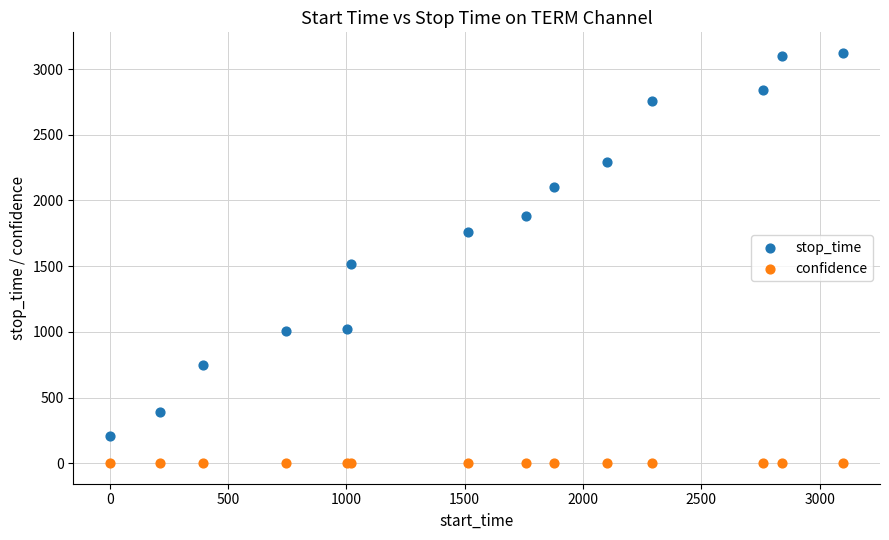

Which series reaches the maximum Y coordinate?

stop_time